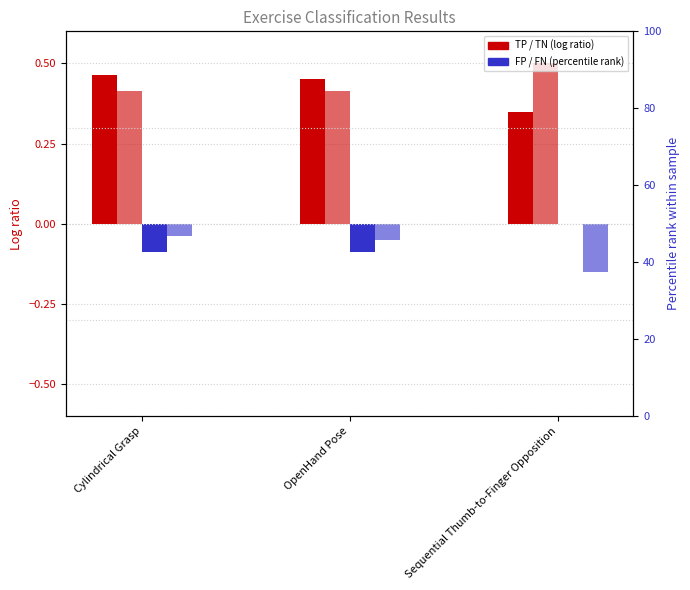

At Sequential Thumb-to-Finger Opposition, list the series in order from smallest to largest.

FN, FP, TP, TN